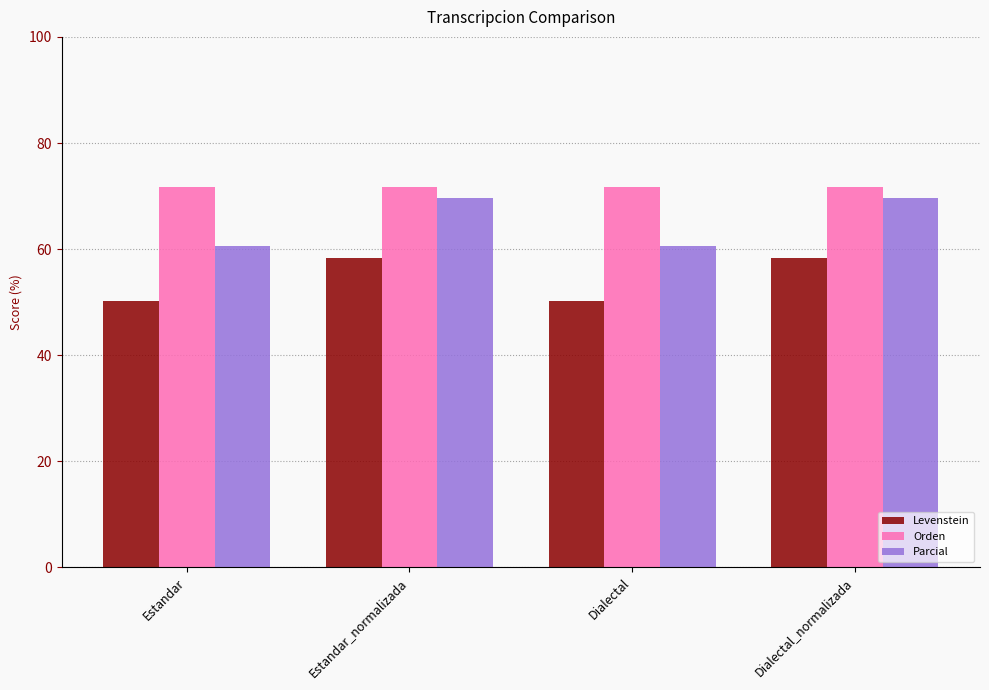

Reading right to left, list all the values displayed in this chart.

Levenstein: 58.4	50.2	58.4	50.2
Orden: 71.7	71.7	71.7	71.7
Parcial: 69.7	60.6	69.7	60.6